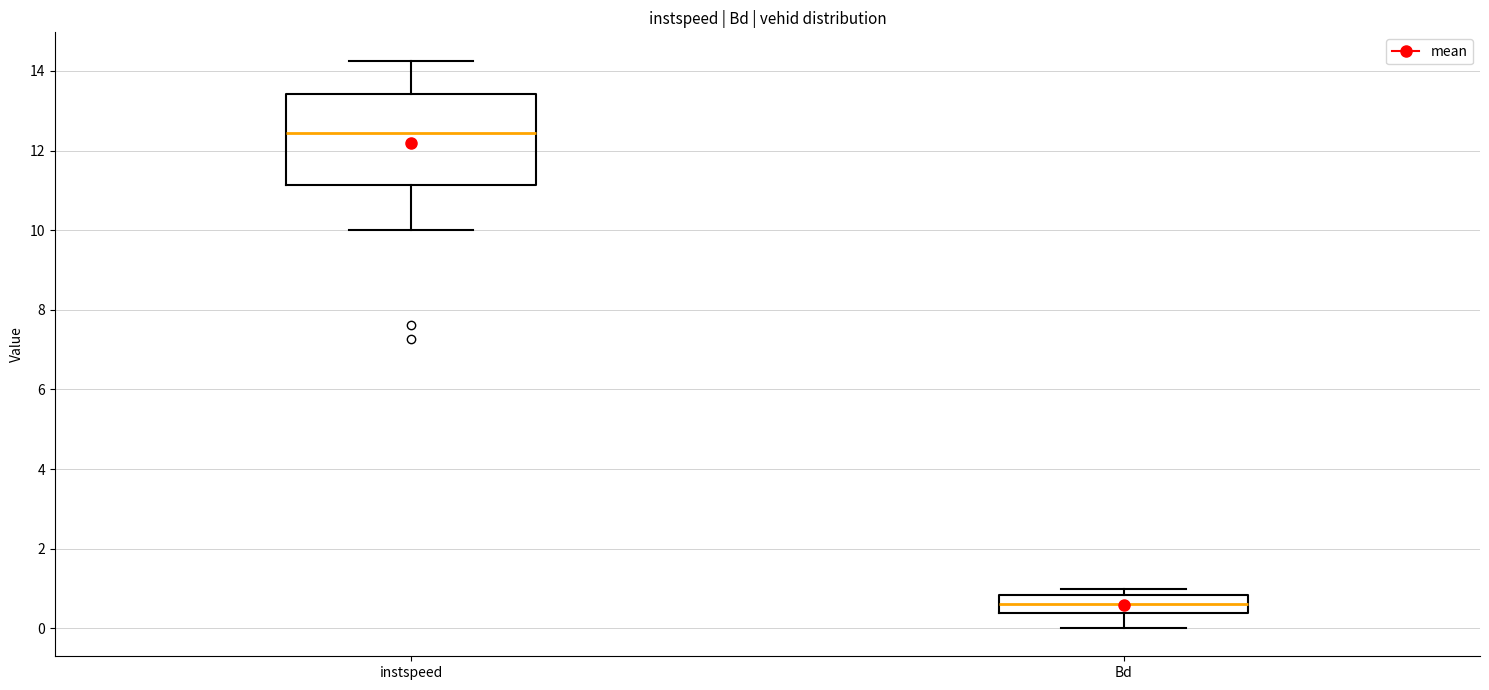

Which box has the lowest median line?

Bd